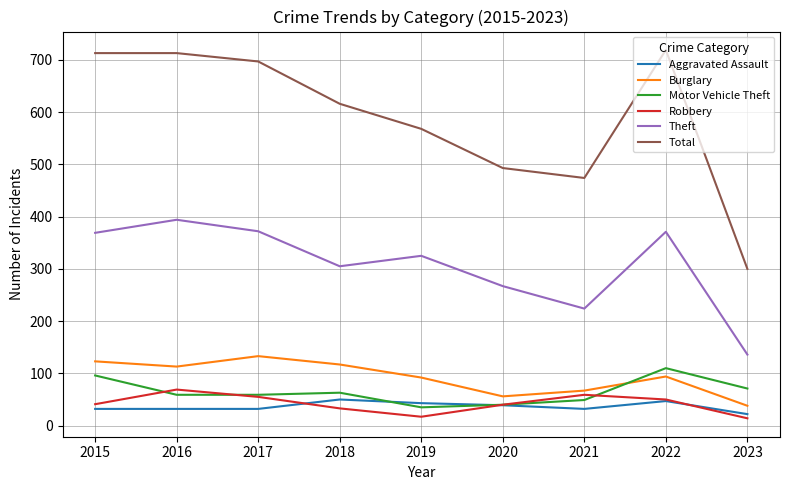

True or false: Aggravated Assault and Theft cross at least once.

False